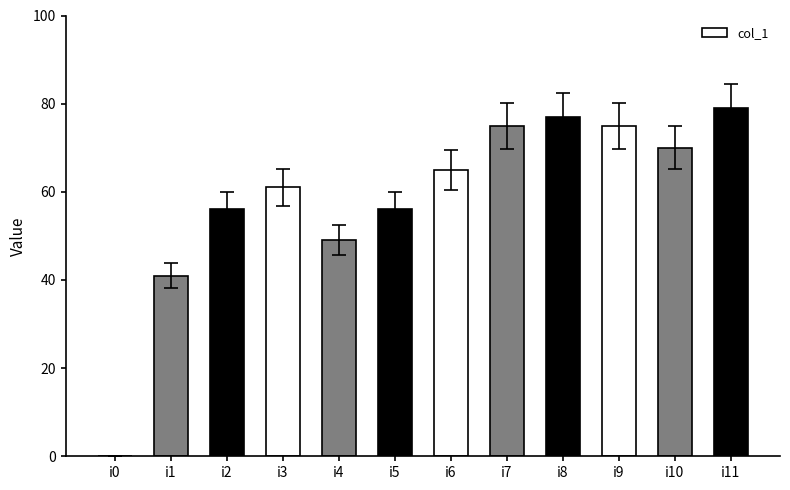

Reading right to left, transcribe all the data shown in this chart.

79	70	75	77	75	65	56	49	61	56	41	0